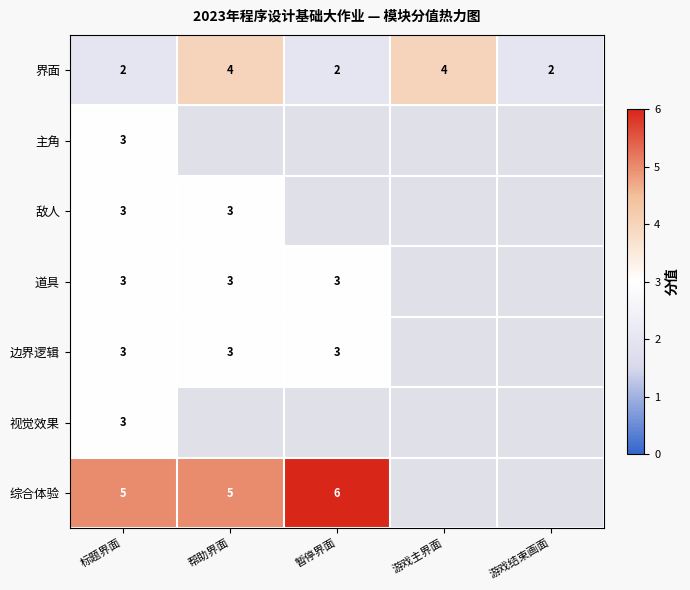

At how many categories does at least one series exceed 3?

4